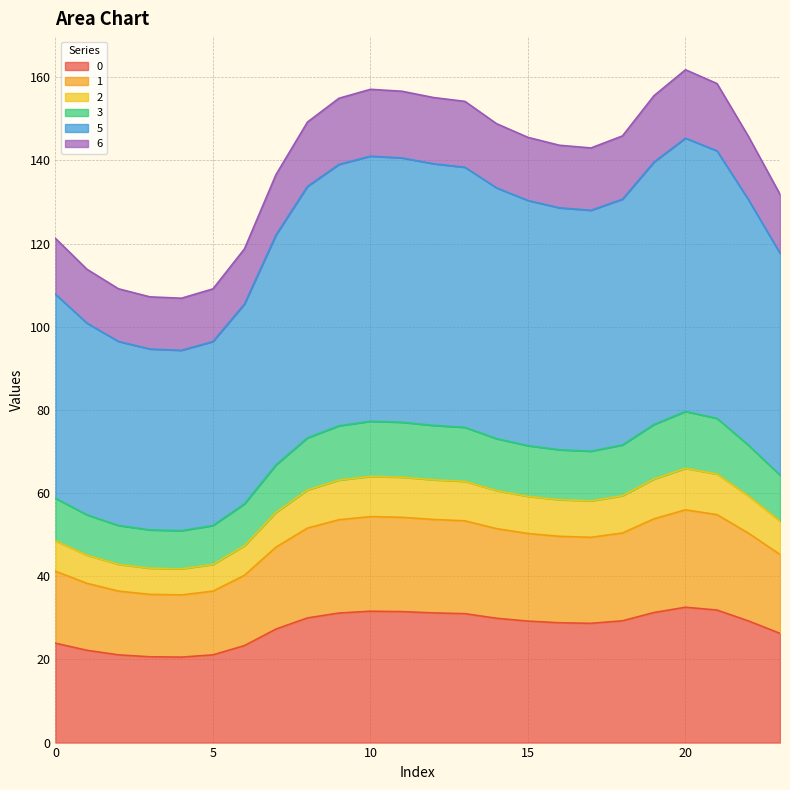

What is the greatest value displayed?

161.8